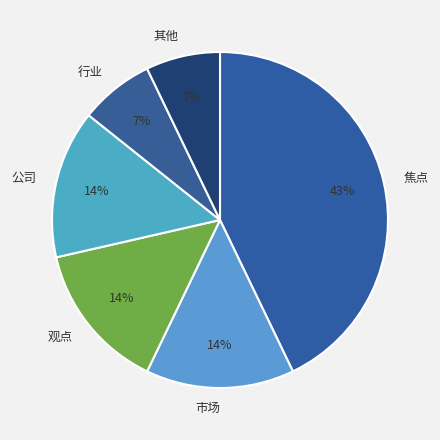

True or false: 公司 accounts for 22% of the total.

False